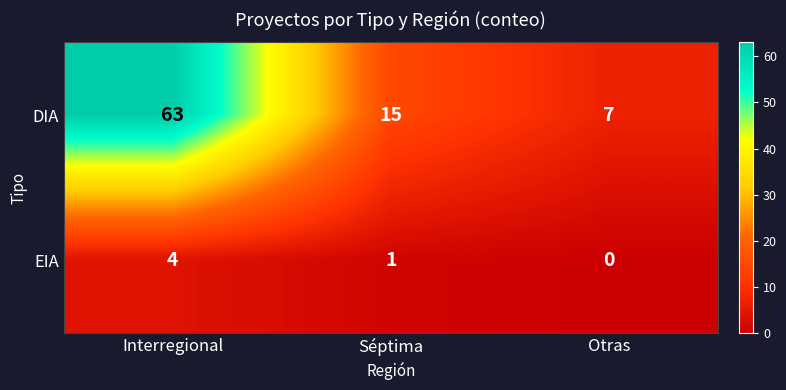

Which series has the largest total across all categories?

DIA